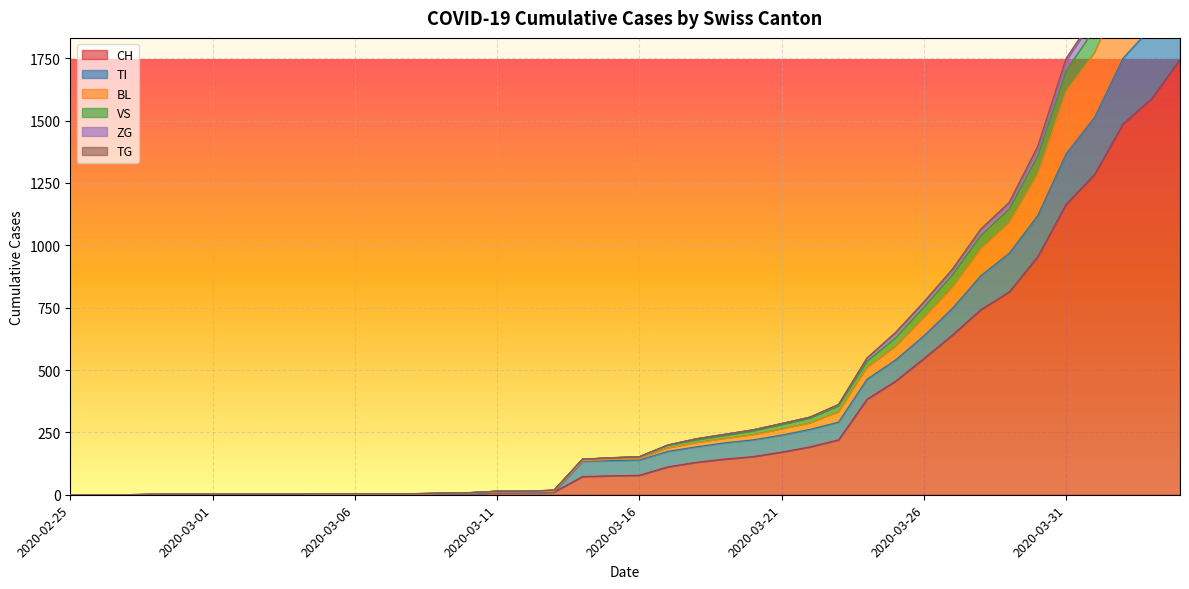

Reading left to right, list all the values displayed in this chart.

CH: 2020-02-25=0	2020-02-26=0	2020-02-27=0	2020-02-28=0	2020-02-29=0	2020-03-01=0	2020-03-02=0	2020-03-03=0	2020-03-04=0	2020-03-05=2	2020-03-06=2	2020-03-07=2	2020-03-08=2	2020-03-09=3	2020-03-10=4	2020-03-11=9	2020-03-12=9	2020-03-13=11	2020-03-14=73	2020-03-15=76	2020-03-16=78	2020-03-17=112	2020-03-18=130	2020-03-19=143	2020-03-20=153	2020-03-21=171	2020-03-22=192	2020-03-23=220	2020-03-24=383	2020-03-25=455	2020-03-26=546	2020-03-27=640	2020-03-28=742	2020-03-29=813	2020-03-30=954	2020-03-31=1165	2020-04-01=1284	2020-04-02=1487	2020-04-03=1587	2020-04-04=1744
TI: 2020-02-25=0	2020-02-26=0	2020-02-27=0	2020-02-28=0	2020-02-29=0	2020-03-01=0	2020-03-02=0	2020-03-03=0	2020-03-04=0	2020-03-05=2	2020-03-06=2	2020-03-07=2	2020-03-08=2	2020-03-09=3	2020-03-10=4	2020-03-11=9	2020-03-12=9	2020-03-13=11	2020-03-14=134	2020-03-15=137	2020-03-16=139	2020-03-17=174	2020-03-18=192	2020-03-19=208	2020-03-20=220	2020-03-21=239	2020-03-22=262	2020-03-23=291	2020-03-24=463	2020-03-25=540	2020-03-26=637	2020-03-27=747	2020-03-28=878	2020-03-29=968	2020-03-30=1119	2020-03-31=1367	2020-04-01=1513	2020-04-02=1750	2020-04-03=1874	2020-04-04=2058
BL: 2020-02-25=0	2020-02-26=0	2020-02-27=0	2020-02-28=2	2020-02-29=2	2020-03-01=2	2020-03-02=2	2020-03-03=2	2020-03-04=2	2020-03-05=4	2020-03-06=4	2020-03-07=4	2020-03-08=4	2020-03-09=6	2020-03-10=8	2020-03-11=14	2020-03-12=14	2020-03-13=18	2020-03-14=142	2020-03-15=148	2020-03-16=152	2020-03-17=199	2020-03-18=224	2020-03-19=242	2020-03-20=260	2020-03-21=285	2020-03-22=311	2020-03-23=362	2020-03-24=548	2020-03-25=650	2020-03-26=773	2020-03-27=904	2020-03-28=1065	2020-03-29=1172	2020-03-30=1396	2020-03-31=1749	2020-04-01=1920	2020-04-02=2181	2020-04-03=2322	2020-04-04=2546
VS: 2020-02-25=0	2020-02-26=0	2020-02-27=0	2020-02-28=2	2020-02-29=2	2020-03-01=2	2020-03-02=2	2020-03-03=2	2020-03-04=2	2020-03-05=4	2020-03-06=4	2020-03-07=4	2020-03-08=4	2020-03-09=6	2020-03-10=8	2020-03-11=14	2020-03-12=14	2020-03-13=18	2020-03-14=142	2020-03-15=148	2020-03-16=152	2020-03-17=199	2020-03-18=224	2020-03-19=242	2020-03-20=260	2020-03-21=285	2020-03-22=311	2020-03-23=360	2020-03-24=546	2020-03-25=646	2020-03-26=769	2020-03-27=899	2020-03-28=1060	2020-03-29=1166	2020-03-30=1386	2020-03-31=1738	2020-04-01=1907	2020-04-02=2167	2020-04-03=2304	2020-04-04=2525
ZG: 2020-02-25=0	2020-02-26=0	2020-02-27=0	2020-02-28=2	2020-02-29=2	2020-03-01=2	2020-03-02=2	2020-03-03=2	2020-03-04=2	2020-03-05=4	2020-03-06=4	2020-03-07=4	2020-03-08=4	2020-03-09=6	2020-03-10=8	2020-03-11=14	2020-03-12=14	2020-03-13=18	2020-03-14=142	2020-03-15=148	2020-03-16=152	2020-03-17=198	2020-03-18=219	2020-03-19=237	2020-03-20=255	2020-03-21=280	2020-03-22=306	2020-03-23=355	2020-03-24=534	2020-03-25=628	2020-03-26=751	2020-03-27=881	2020-03-28=1039	2020-03-29=1145	2020-03-30=1357	2020-03-31=1699	2020-04-01=1867	2020-04-02=2126	2020-04-03=2260	2020-04-04=2479
TG: 2020-02-25=0	2020-02-26=0	2020-02-27=0	2020-02-28=0	2020-02-29=0	2020-03-01=0	2020-03-02=0	2020-03-03=0	2020-03-04=0	2020-03-05=2	2020-03-06=2	2020-03-07=2	2020-03-08=2	2020-03-09=4	2020-03-10=6	2020-03-11=11	2020-03-12=11	2020-03-13=13	2020-03-14=136	2020-03-15=142	2020-03-16=144	2020-03-17=187	2020-03-18=208	2020-03-19=225	2020-03-20=240	2020-03-21=263	2020-03-22=287	2020-03-23=331	2020-03-24=509	2020-03-25=593	2020-03-26=710	2020-03-27=831	2020-03-28=986	2020-03-29=1091	2020-03-30=1286	2020-03-31=1618	2020-04-01=1771	2020-04-02=2022	2020-04-03=2151	2020-04-04=2367